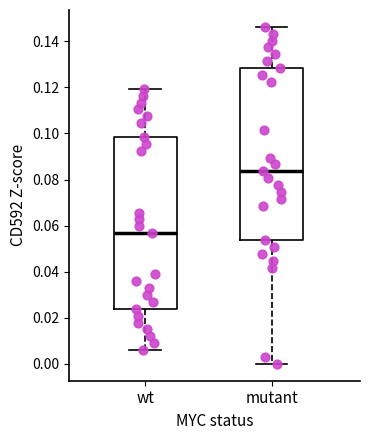

Reading left to right, transcribe this box plot: for each box, give where its median line is, the range the box spans, and where its two whiskers end, as read against the y-axis. The values are not printed on the chart, so give them approximately, as read against the axis.

wt: median 0.056, box 0.024 to 0.098, whiskers 0.006 to 0.120
mutant: median 0.084, box 0.054 to 0.128, whiskers 0.000 to 0.146